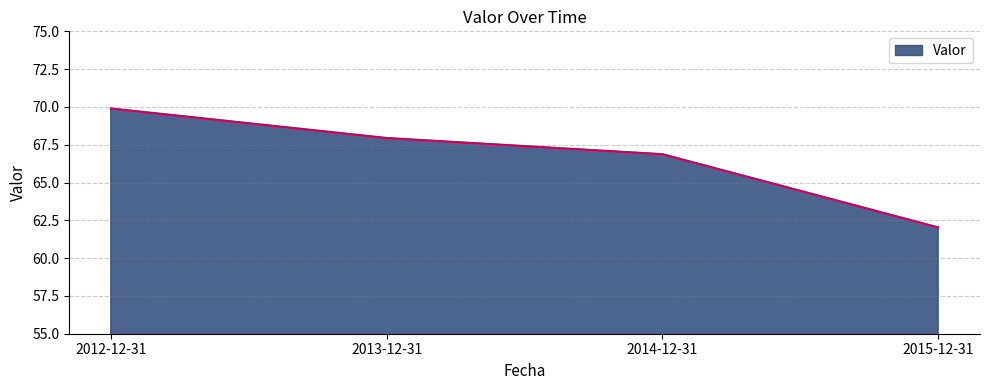

Reading left to right, transcribe all the data shown in this chart.

69.9	67.9	66.9	62.0